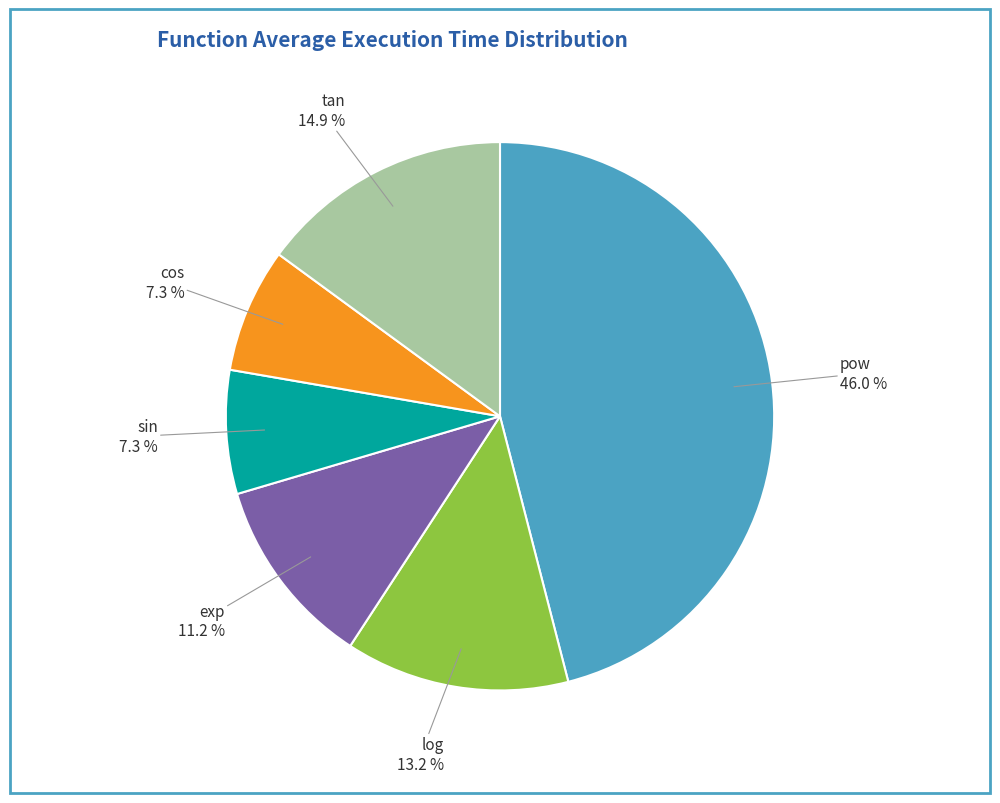

To the nearest percent, what percentage of the pie is pow?

46%